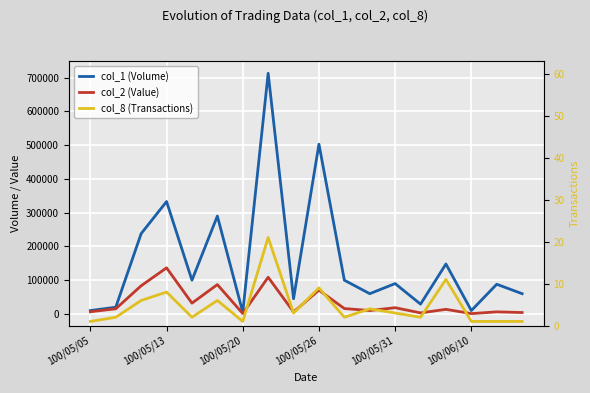

At 100/05/20, list the series in order from smallest to largest.

col_8 (Transactions), col_2 (Value), col_1 (Volume)